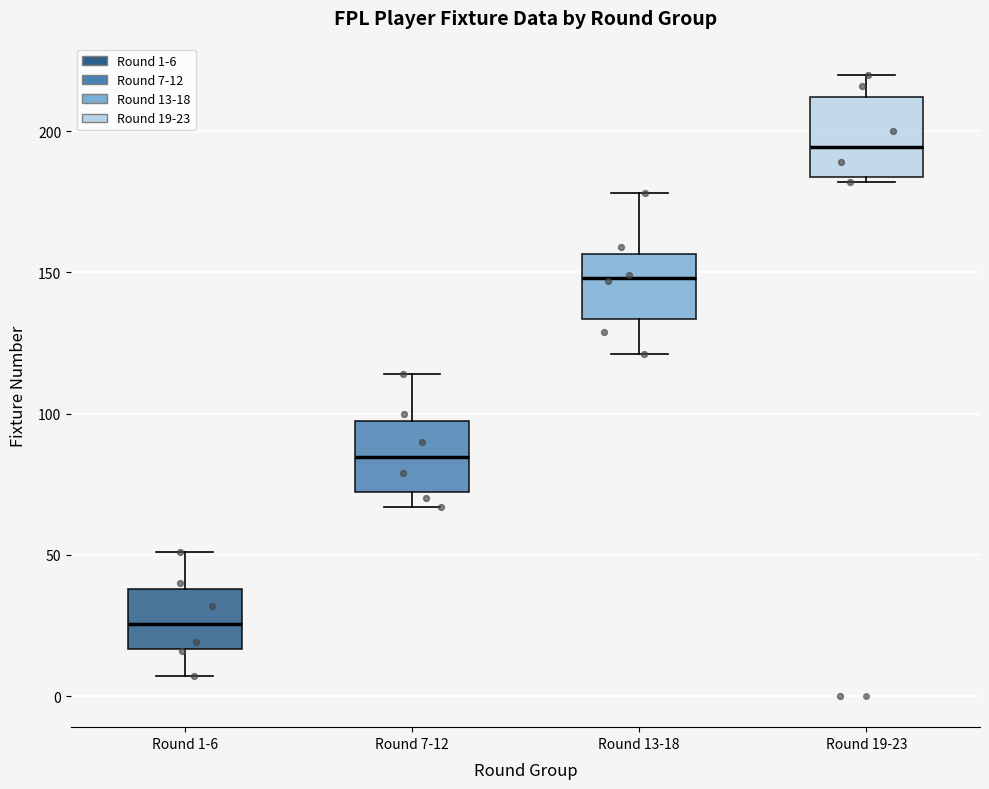

Reading left to right, transcribe this box plot: for each box, give where its median line is, the range the box spans, and where its two whiskers end, as read against the y-axis. The values are not printed on the chart, so give them approximately, as read against the axis.

Round 1-6: median 25, box 15 to 40, whiskers 5 to 50
Round 7-12: median 85, box 70 to 100, whiskers 65 to 115
Round 13-18: median 150, box 135 to 155, whiskers 120 to 180
Round 19-23: median 195, box 185 to 210, whiskers 180 to 220